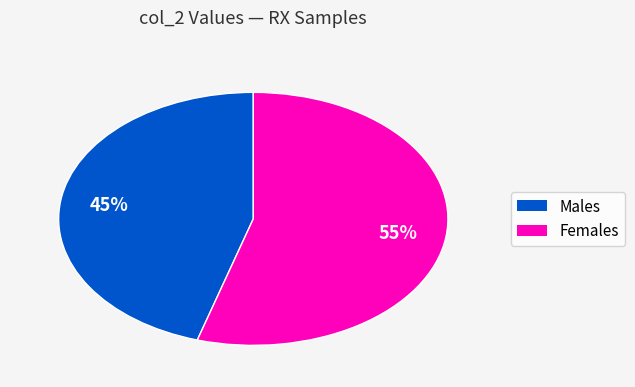

To the nearest percent, what is the average slice percentage?

50%